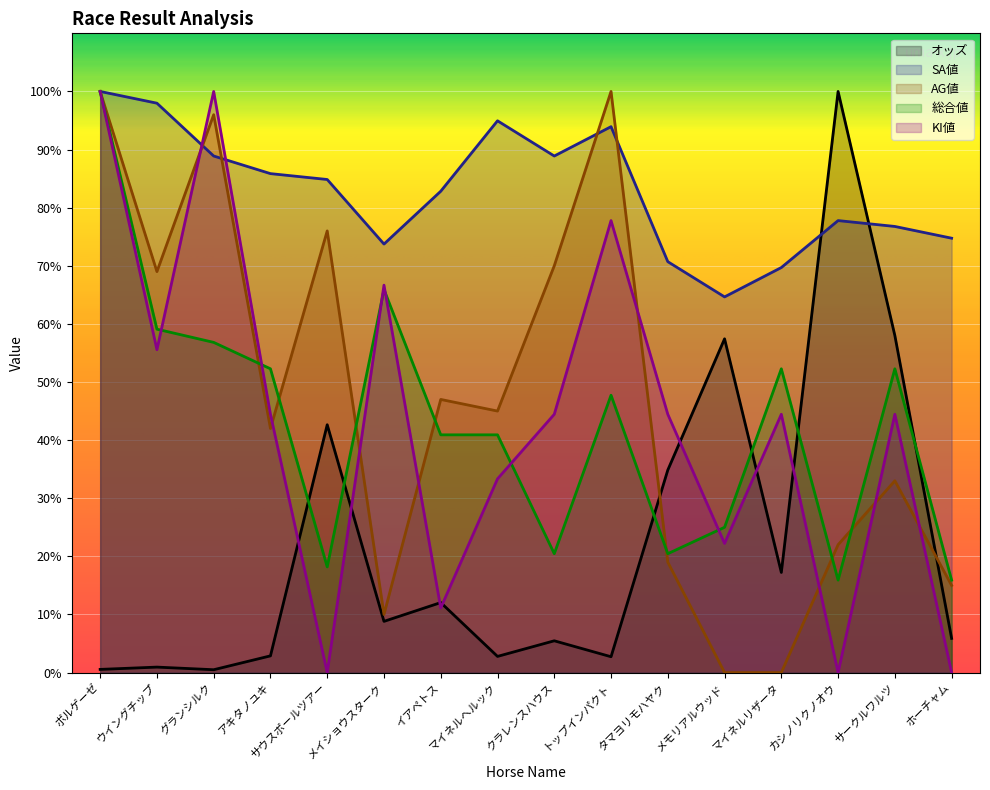

Reading right to left, list all the values displayed in this chart.

オッズ: 5.9	58.0	100.0	17.2	57.4	34.8	2.7	5.5	2.8	12.0	8.8	42.6	2.9	0.5	0.9	0.5
SA値: 74.7	76.8	77.8	69.7	64.6	70.7	93.9	88.9	94.9	82.8	73.7	84.8	85.9	88.9	98.0	100.0
AG値: 15.0	33.0	22.0	0.0	0.0	19.0	100.0	70.0	45.0	47.0	10.0	76.0	42.0	96.0	69.0	100.0
総合値: 15.9	52.3	15.9	52.3	25.0	20.5	47.7	20.5	40.9	40.9	65.9	18.2	52.3	56.8	59.1	100.0
KI値: 0.0	44.4	0.0	44.4	22.2	44.4	77.8	44.4	33.3	11.1	66.7	0.0	44.4	100.0	55.6	100.0